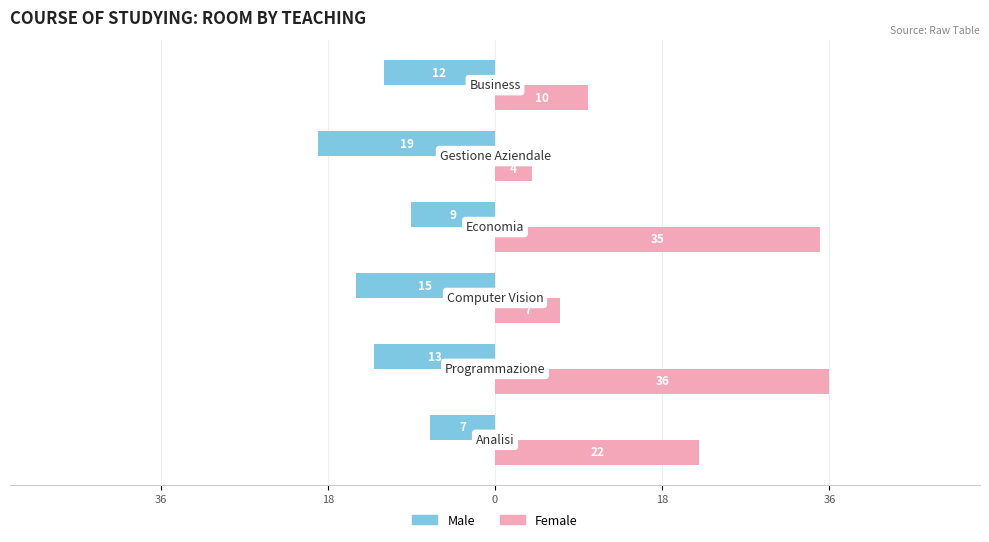

What is the sum of all Female values?

114